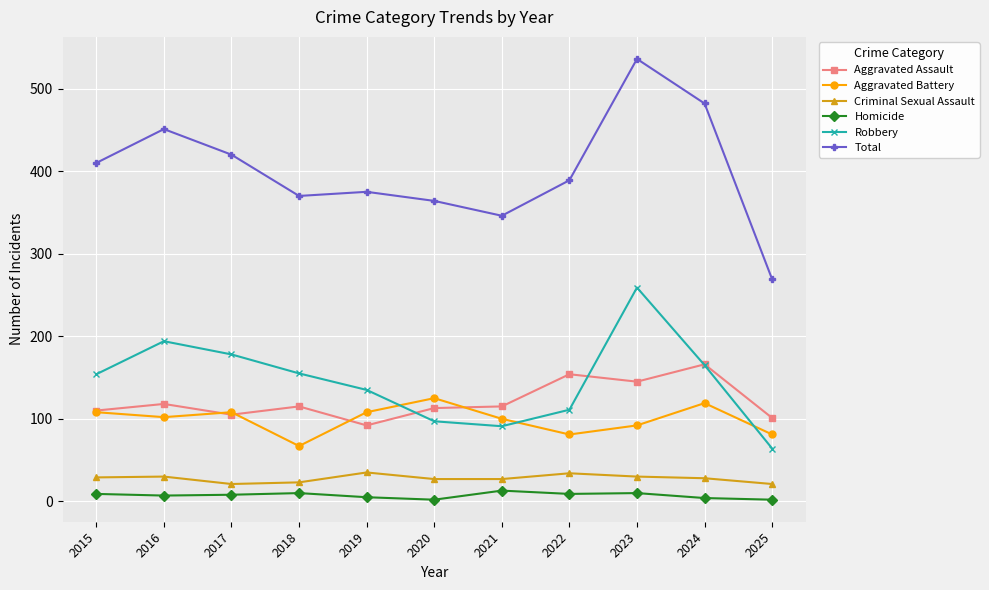

At which label does Robbery reach its minimum?

2025